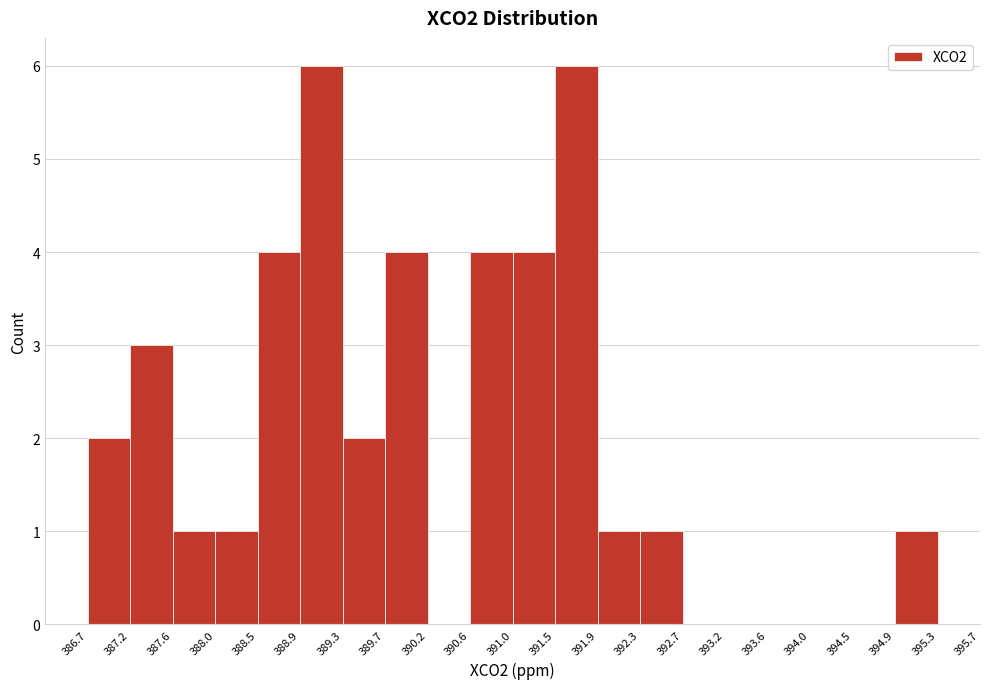

Reading left to right, transcribe this chart: for each bar, give the range it covers on the x-axis and its height. The values are not printed on the chart, so give them approximately, as read against the axis.

386.7 to 387.2: 2
387.2 to 387.6: 3
387.6 to 388.0: 1
388.0 to 388.5: 1
388.5 to 388.9: 4
388.9 to 389.3: 6
389.3 to 389.7: 2
389.7 to 390.2: 4
390.2 to 390.6: 0
390.6 to 391.0: 4
391.0 to 391.5: 4
391.5 to 391.9: 6
391.9 to 392.3: 1
392.3 to 392.7: 1
392.7 to 393.2: 0
393.2 to 393.6: 0
393.6 to 394.0: 0
394.0 to 394.5: 0
394.5 to 394.9: 0
394.9 to 395.3: 1